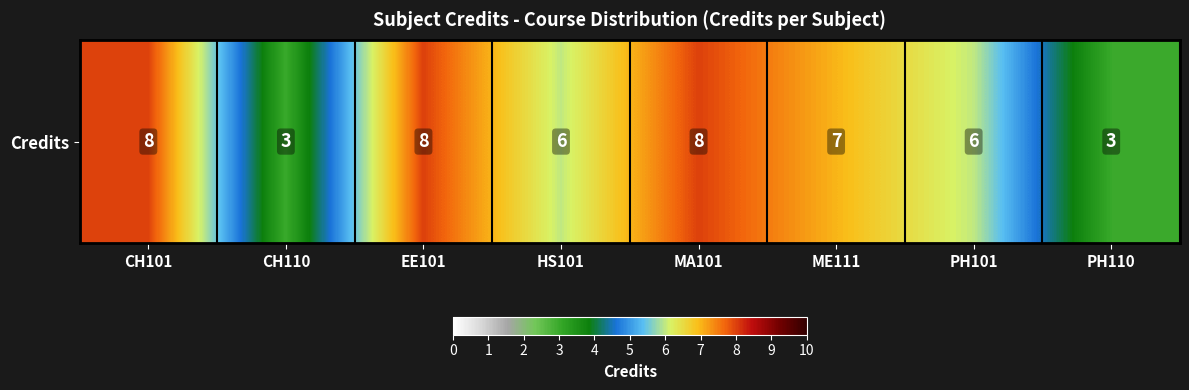

Rank the categories by value from highest to lowest.

CH101, EE101, MA101, ME111, HS101, PH101, CH110, PH110